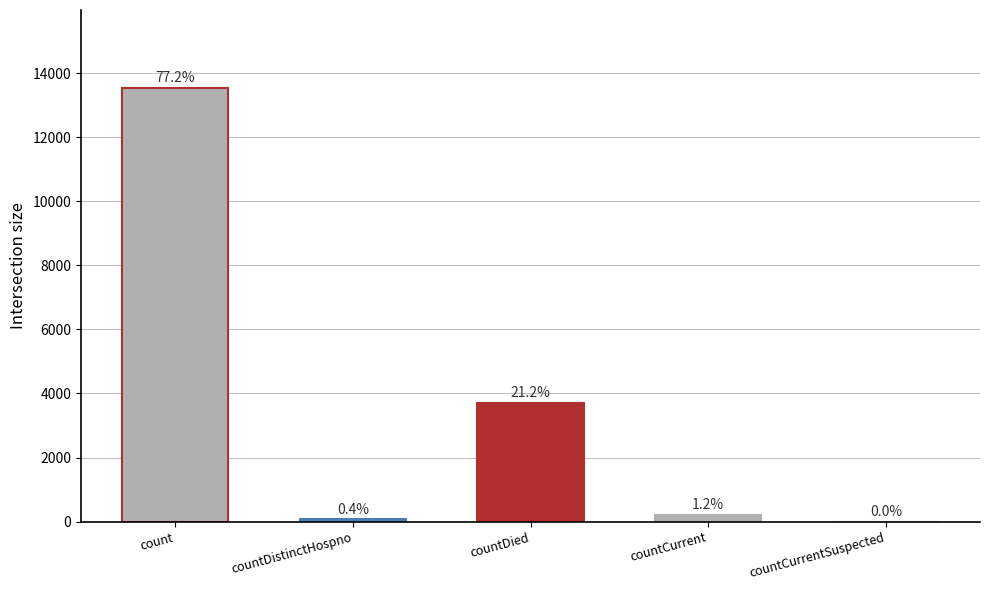

How many values exceed 214?

2